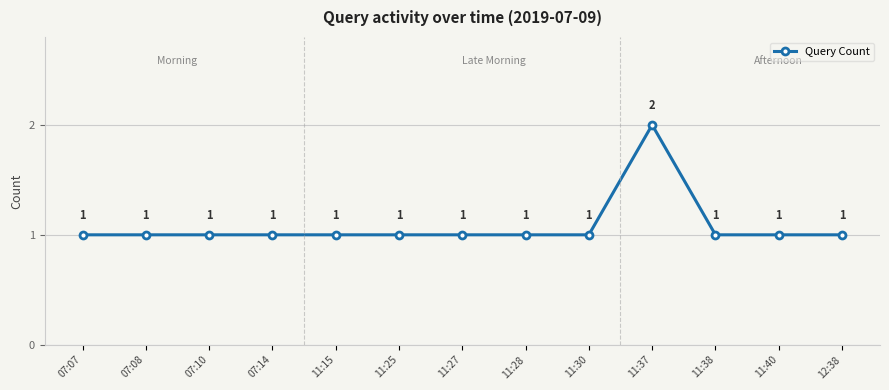

How many interior local peaks (higher than both neighbors) does the data have?

1